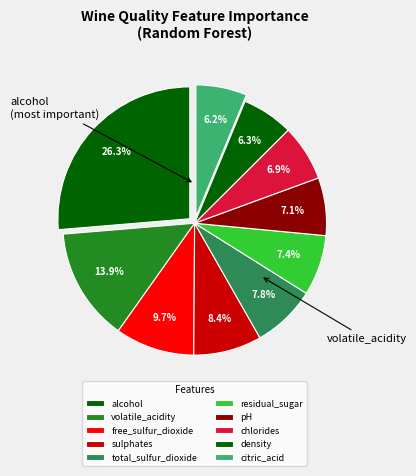

What percentage is NOT represented by density?

93.7%